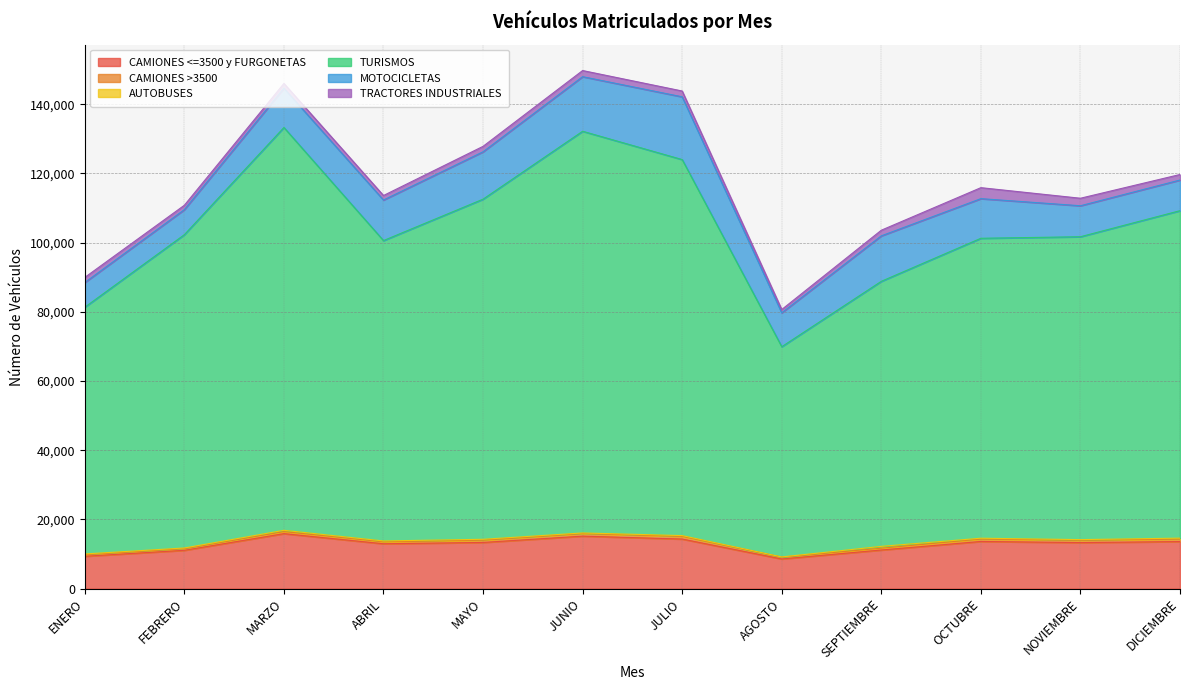

What is the difference between the maximum and minimum values in the CAMIONES <=3500 y FURGONETAS series?

7316